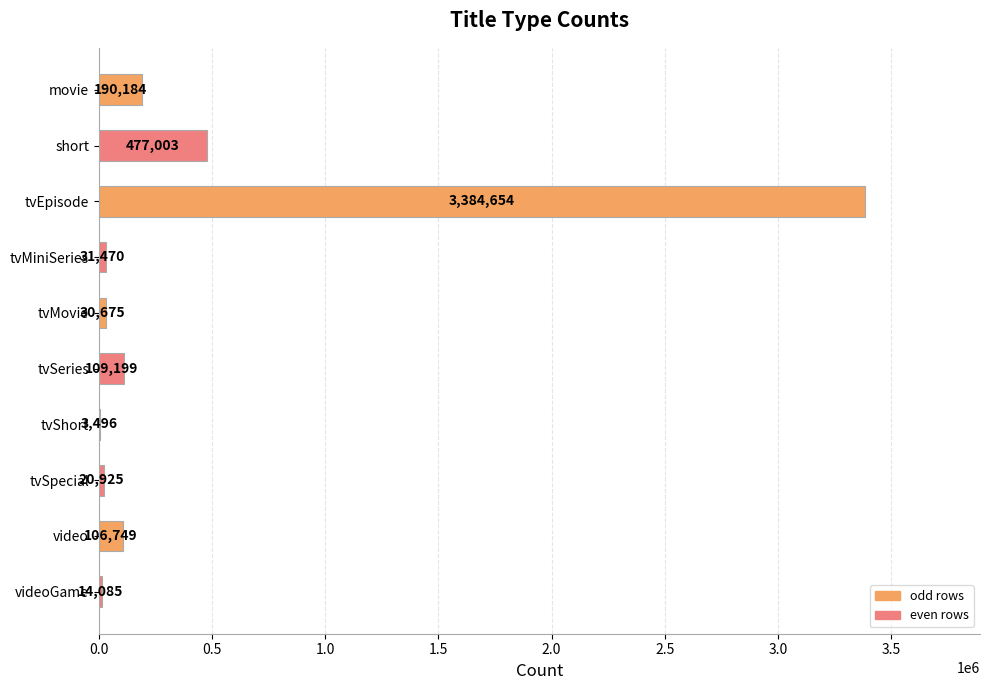

Reading top to bottom, what are all the values shown in this chart?

movie=190184	short=477003	tvEpisode=3384654	tvMiniSeries=31470	tvMovie=30675	tvSeries=109199	tvShort=3496	tvSpecial=20925	video=106749	videoGame=14085